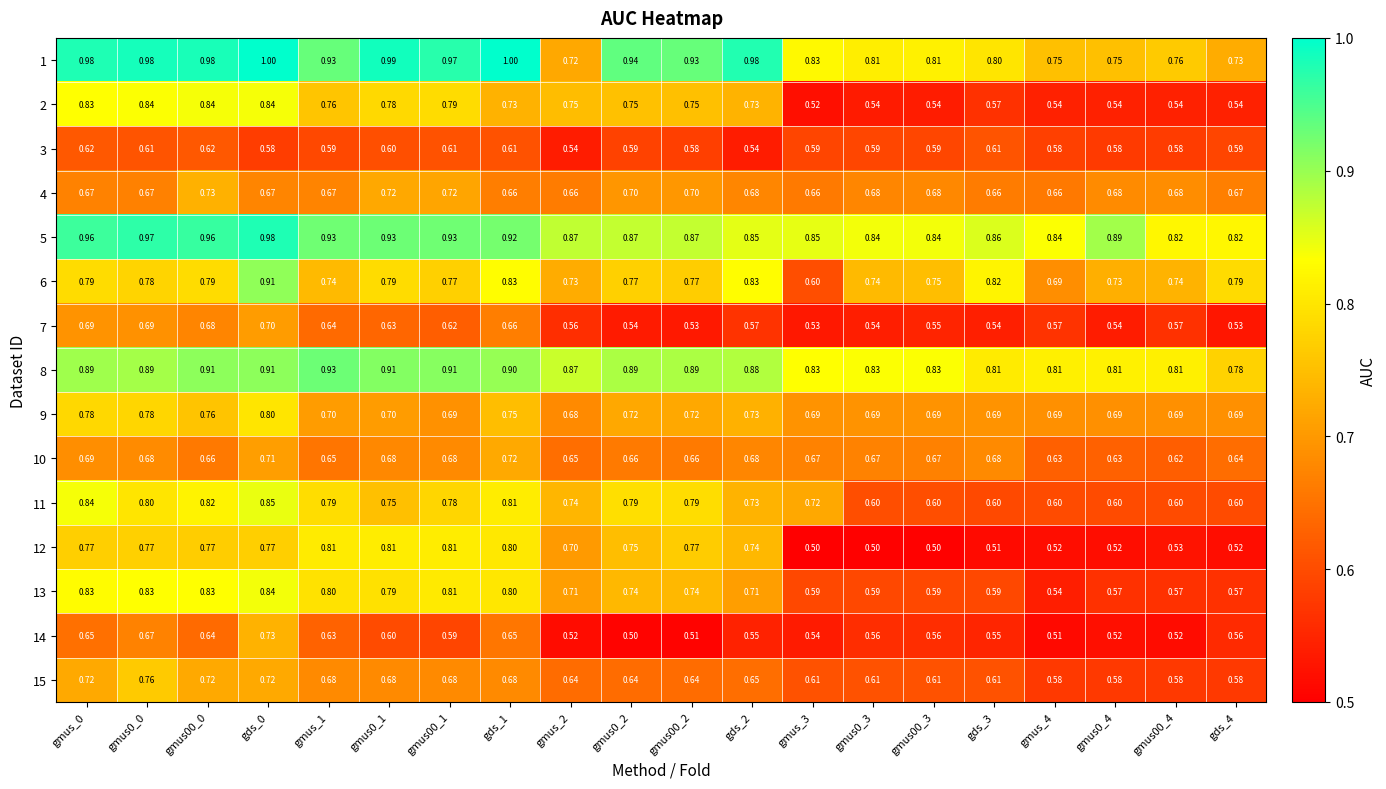

Is the value of 5 at gmus_2 greater than the value of 6 at gmus_3?

Yes